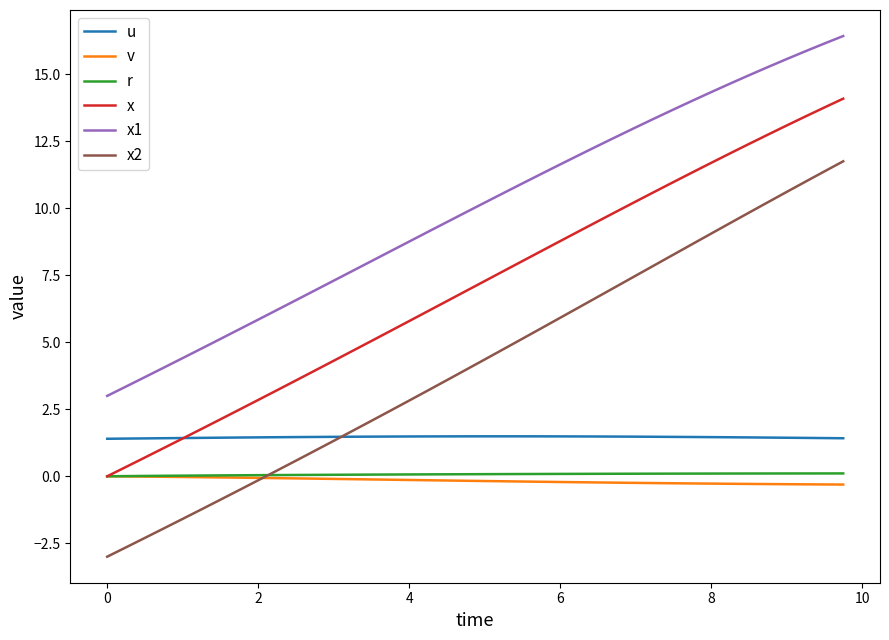

Which series has the widest spread of values?

x2